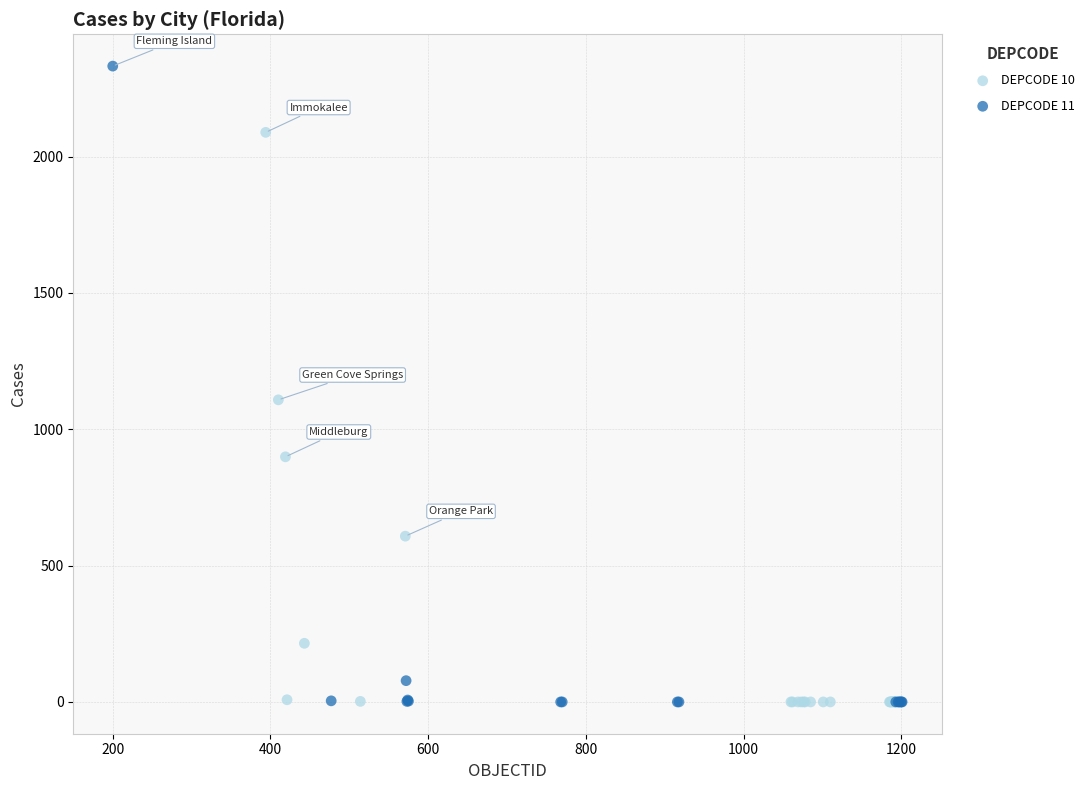

Which series has the largest Y range (max minus min)?

DEPCODE 11